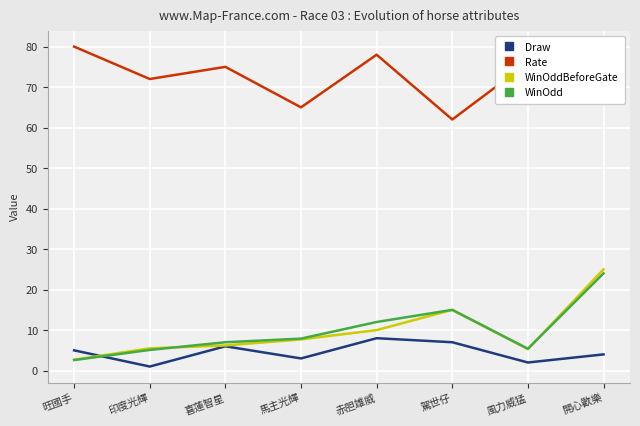

Between 印度光輝 and 赤胆雄威, which series saw the biggest shift?

Draw